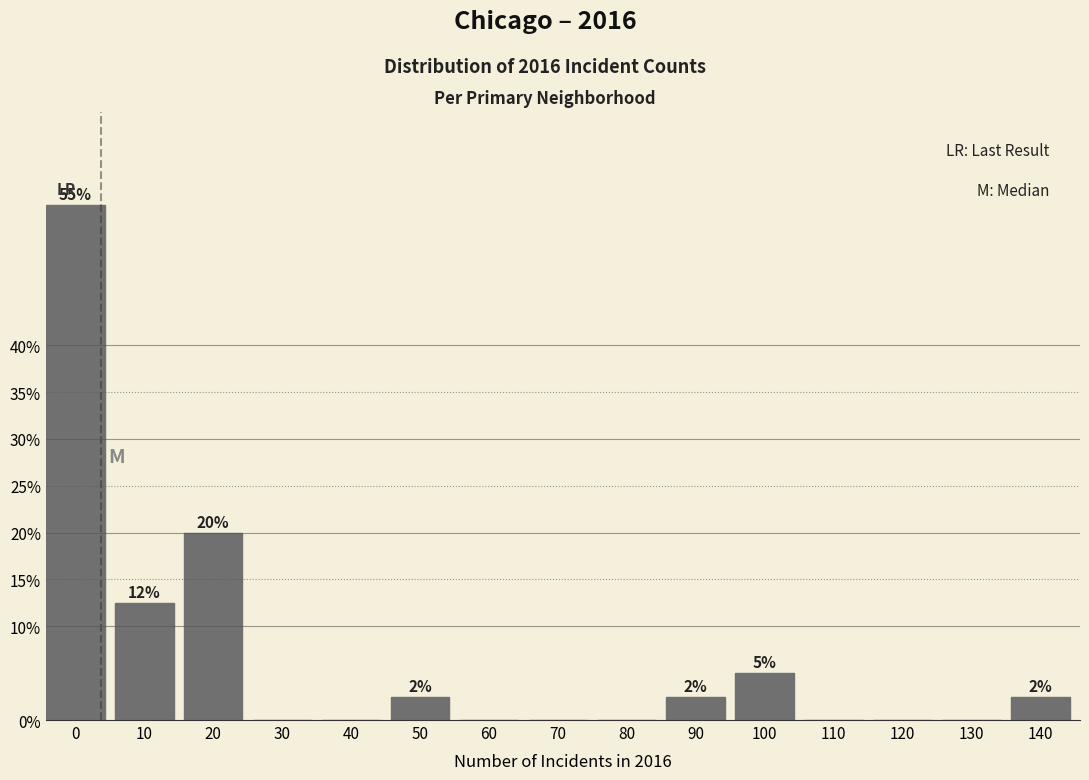

Reading left to right, what are all the values shown in this chart?

0=55.0	10=12.5	20=20.0	30=0.0	40=0.0	50=2.5	60=0.0	70=0.0	80=0.0	90=2.5	100=5.0	110=0.0	120=0.0	130=0.0	140=2.5